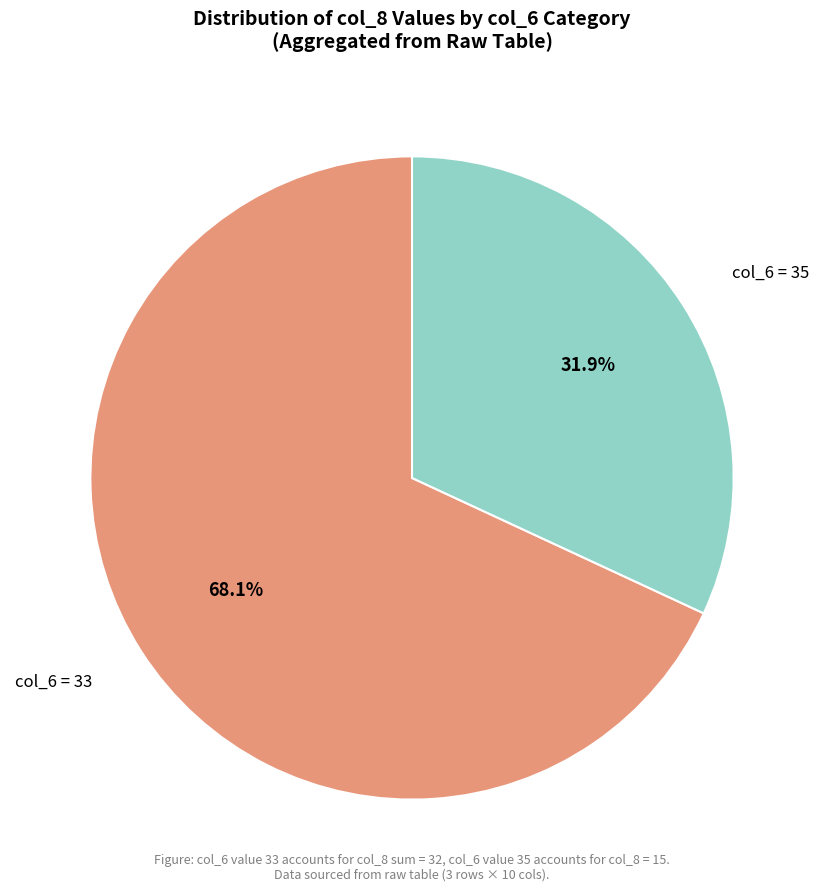

Combined, do col_6 = 35 and col_6 = 33 account for over 50%?

Yes